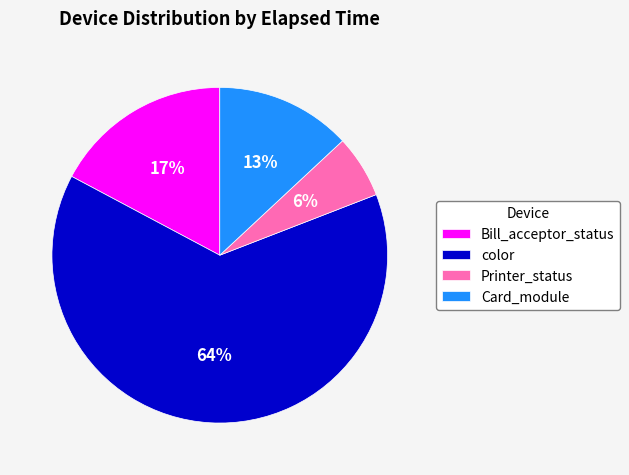

Is there a majority slice in this chart?

Yes